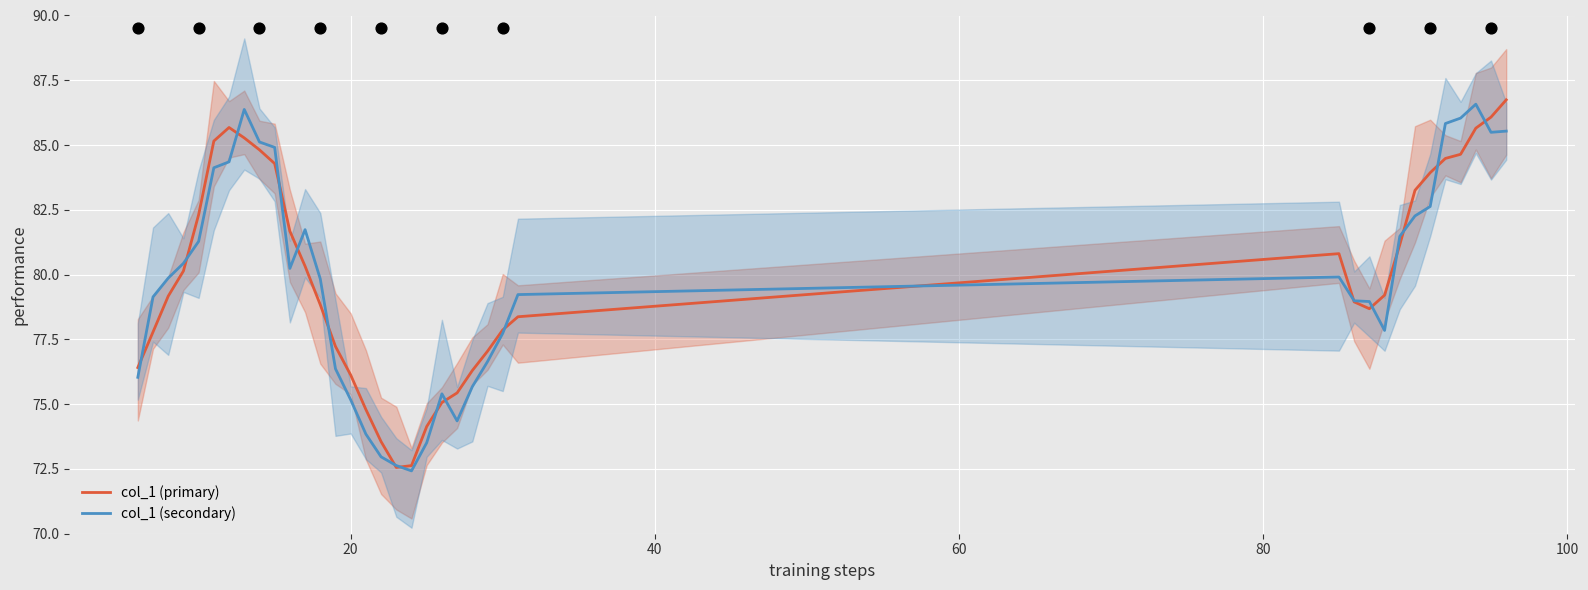

What is the highest value of the col_1 (secondary) series?

86.6